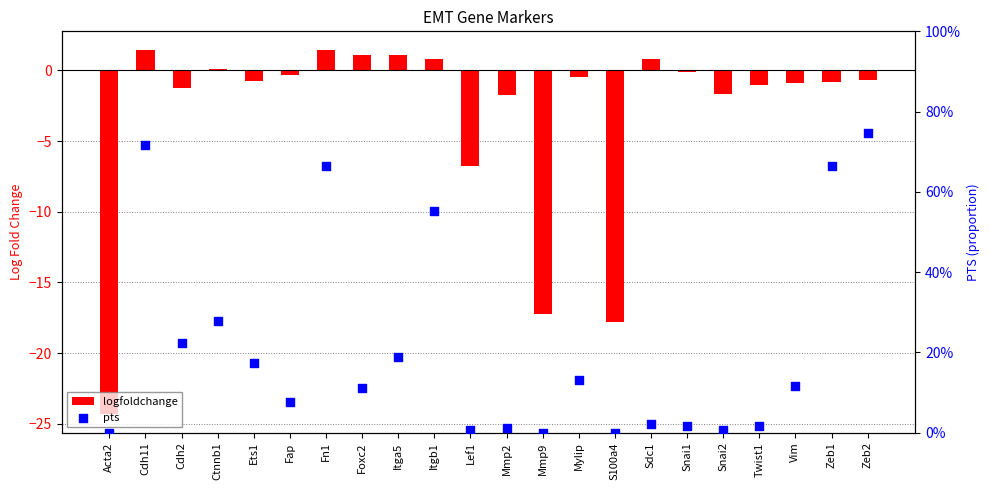

Which series reaches the maximum Y coordinate?

logfoldchange